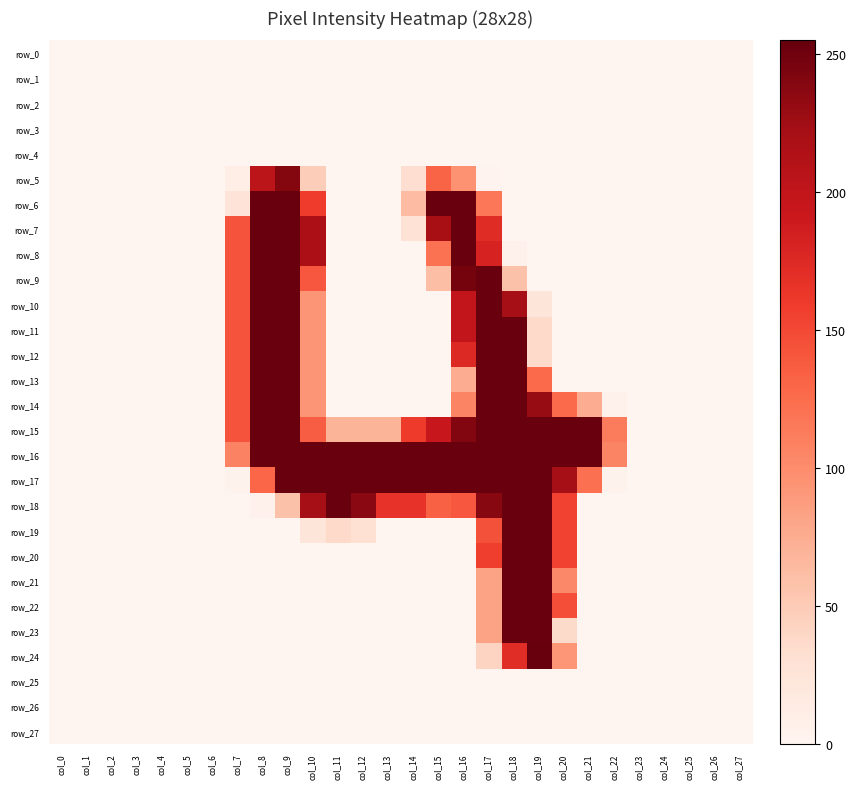

What is the sum of all row_13 values?

1453